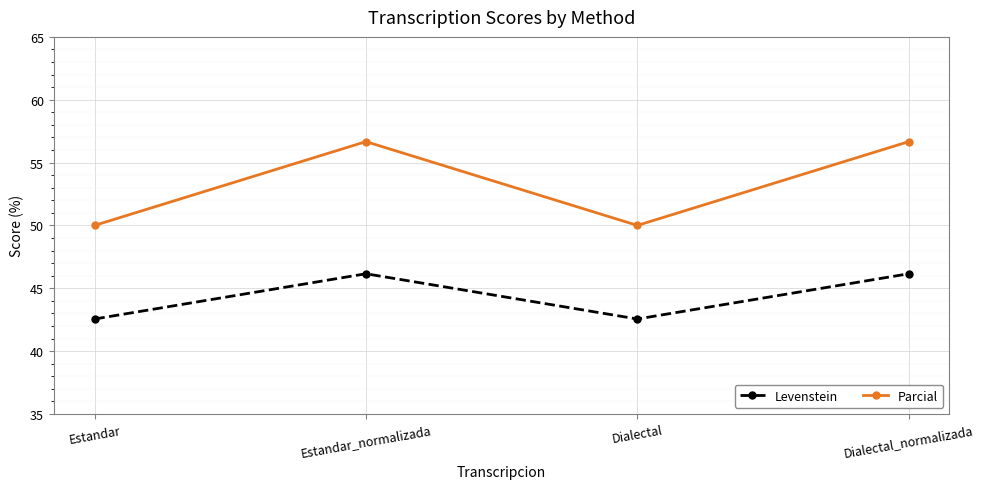

What is the difference between the highest and lowest values at Dialectal?

7.4